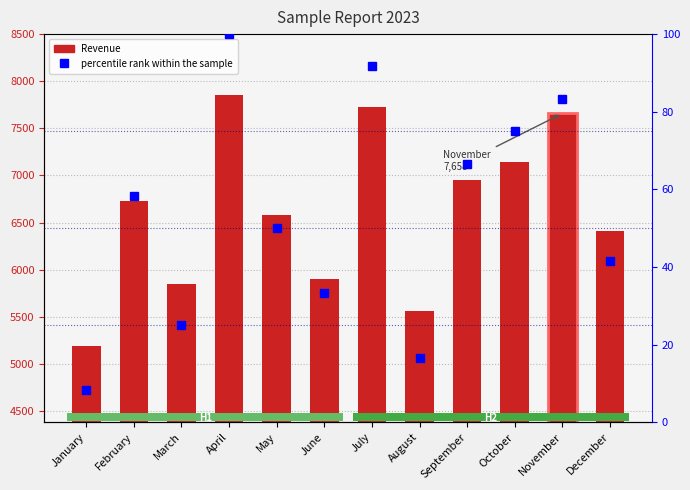

Is it true that percentile rank within the sample equals 33.3 at June?

True